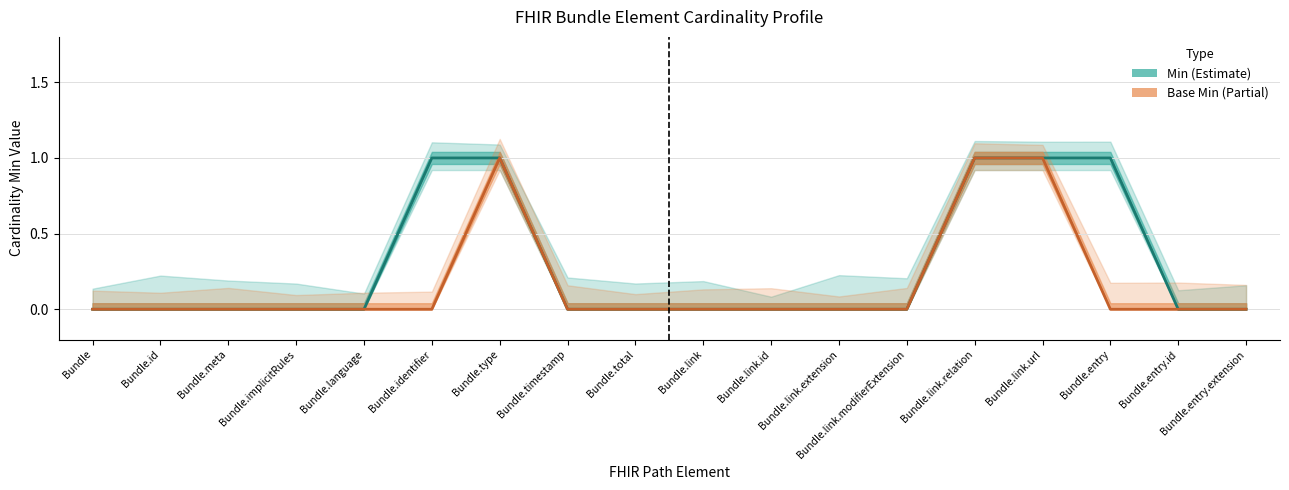

Reading left to right, what are all the values shown in this chart?

Min: Bundle=0	Bundle.id=0	Bundle.meta=0	Bundle.implicitRules=0	Bundle.language=0	Bundle.identifier=1	Bundle.type=1	Bundle.timestamp=0	Bundle.total=0	Bundle.link=0	Bundle.link.id=0	Bundle.link.extension=0	Bundle.link.modifierExtension=0	Bundle.link.relation=1	Bundle.link.url=1	Bundle.entry=1	Bundle.entry.id=0	Bundle.entry.extension=0
Base Min: Bundle=0	Bundle.id=0	Bundle.meta=0	Bundle.implicitRules=0	Bundle.language=0	Bundle.identifier=0	Bundle.type=1	Bundle.timestamp=0	Bundle.total=0	Bundle.link=0	Bundle.link.id=0	Bundle.link.extension=0	Bundle.link.modifierExtension=0	Bundle.link.relation=1	Bundle.link.url=1	Bundle.entry=0	Bundle.entry.id=0	Bundle.entry.extension=0